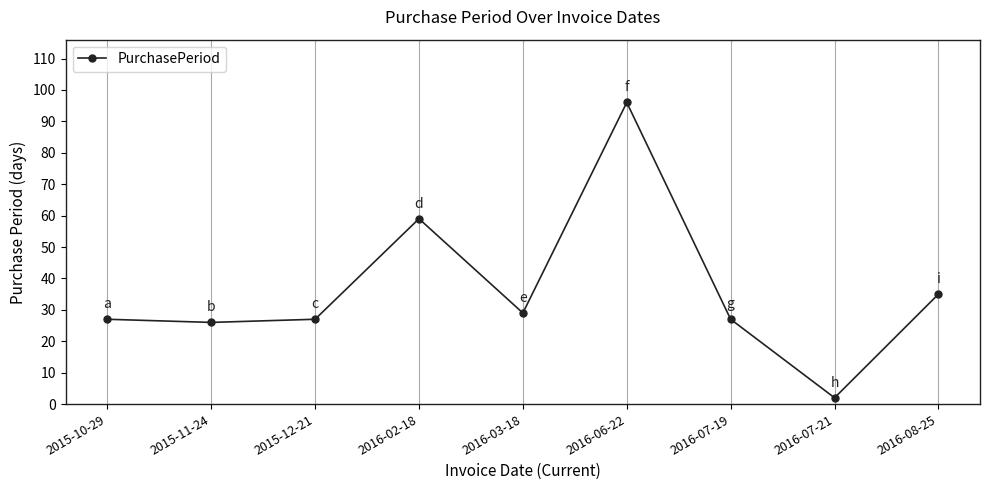

Reading left to right, list all the values displayed in this chart.

27	26	27	59	29	96	27	2	35